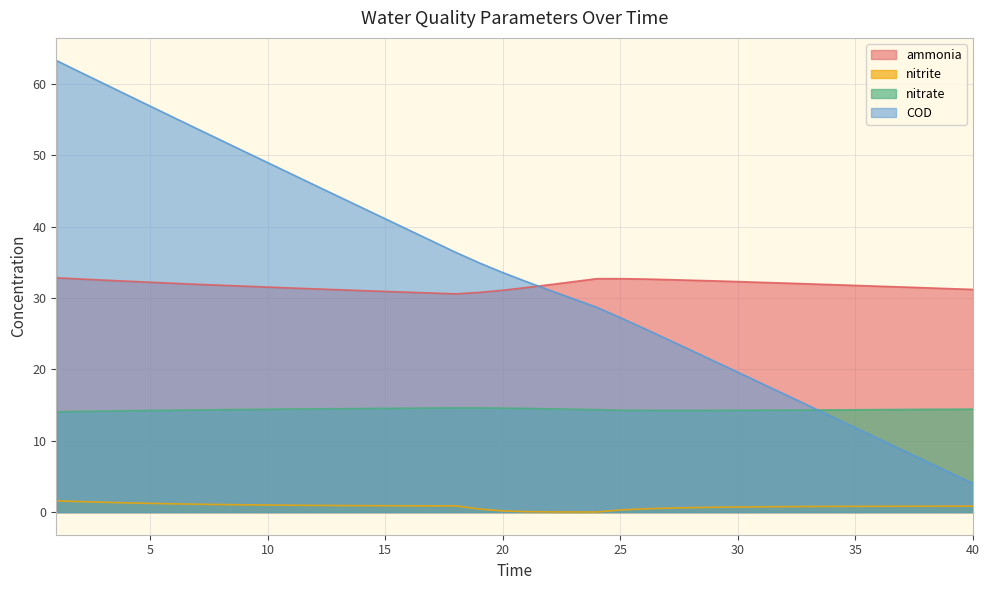

What is the difference between the maximum and second lowest values in the nitrate series?

0.5